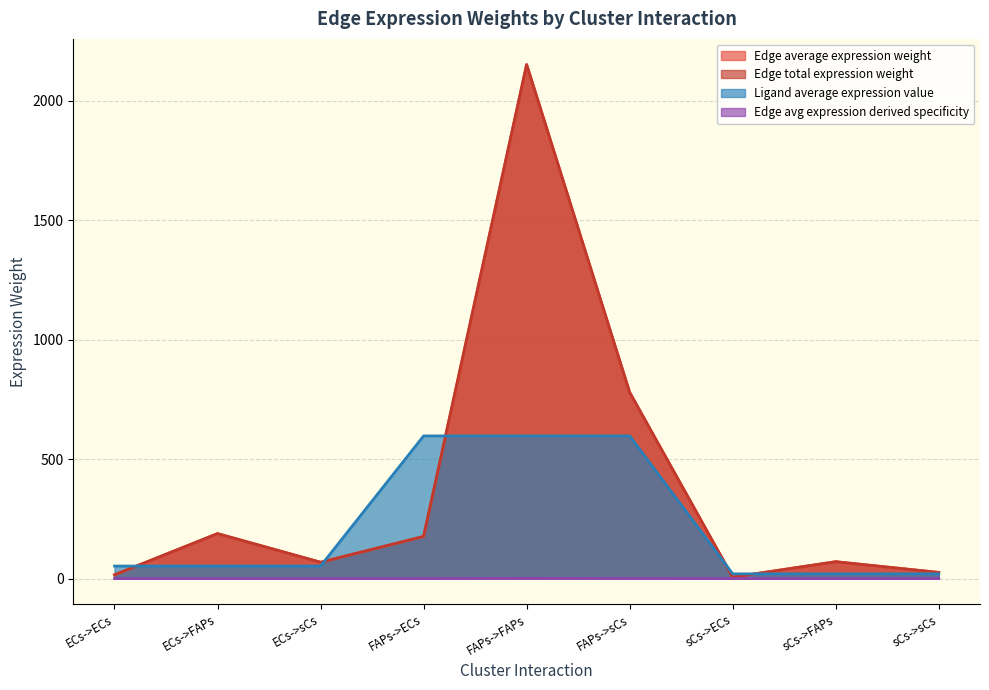

What is the label of the 7th point from the right?

ECs->sCs